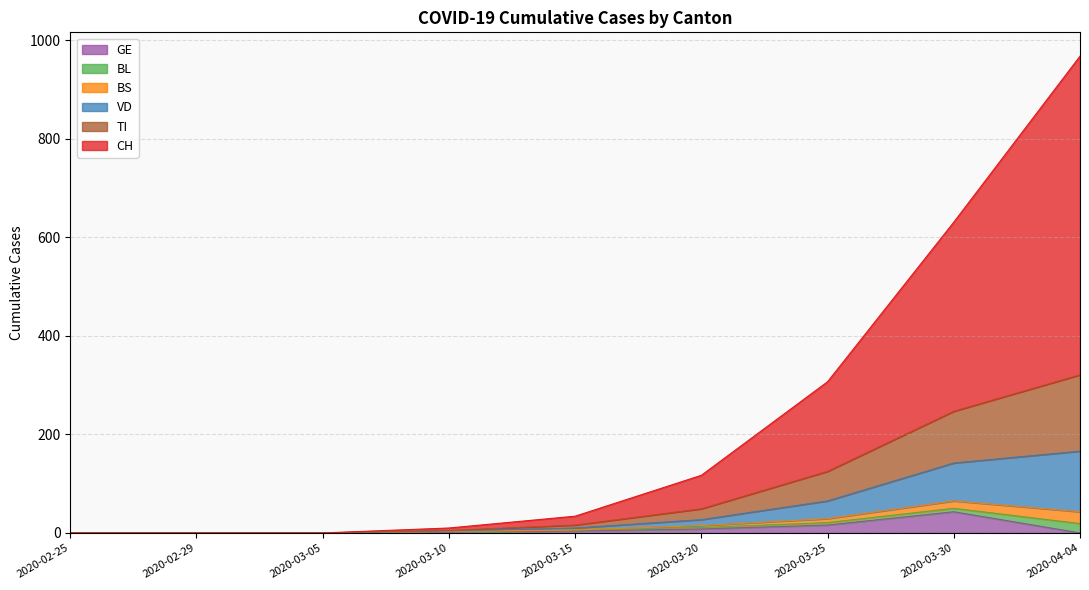

True or false: BS has more than 2 points higher than both neighbors.

False